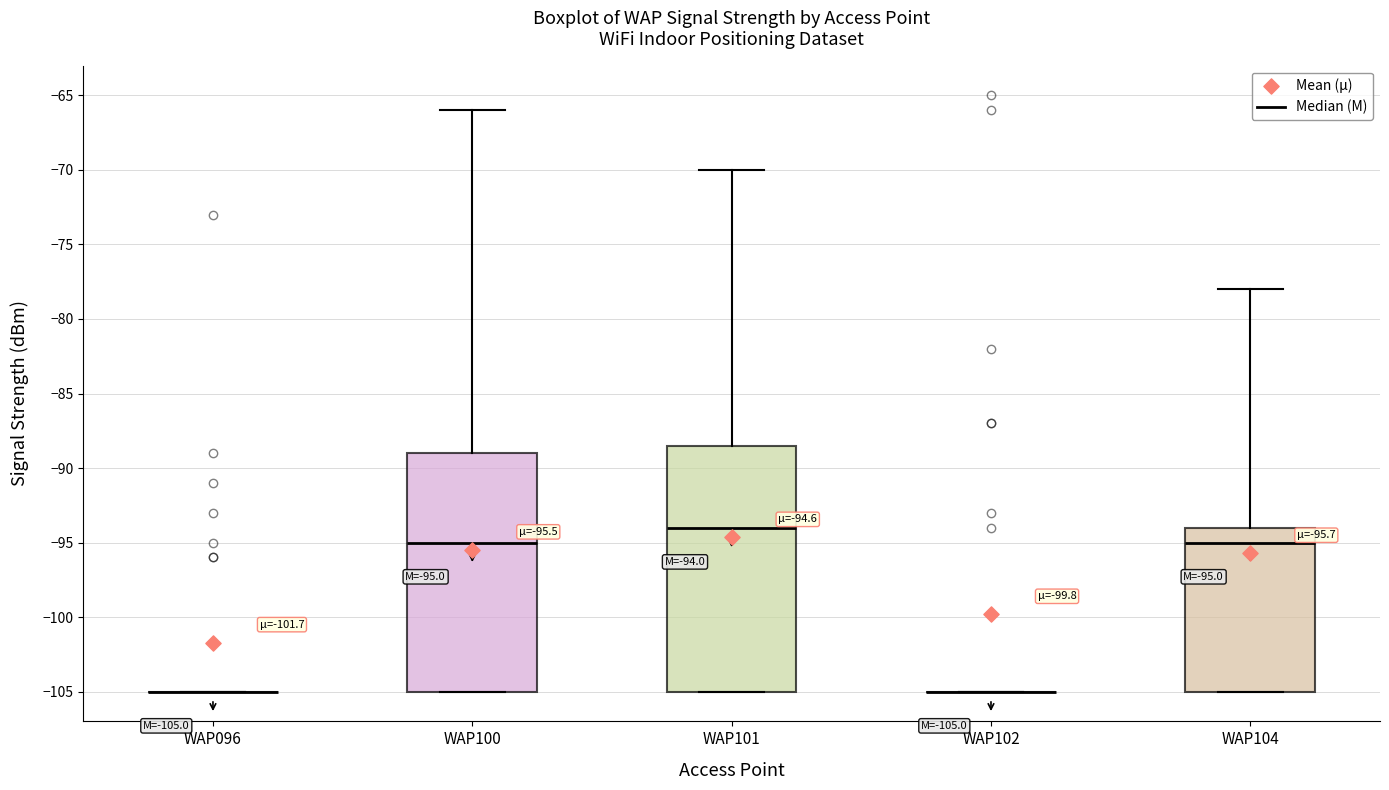

Which box is the tallest, from its lower edge to its upper edge?

WAP101